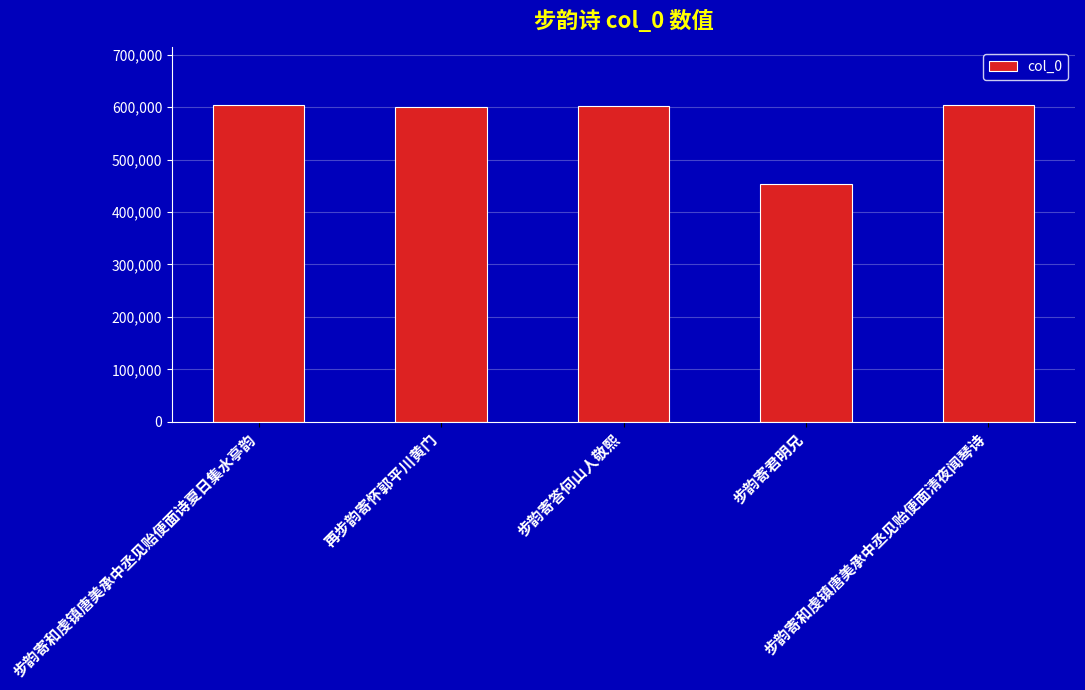

Read the value at 步韵寄和虔镇唐美承中丞见贻便面诗夏日集水亭韵, to the nearest 10.

604980